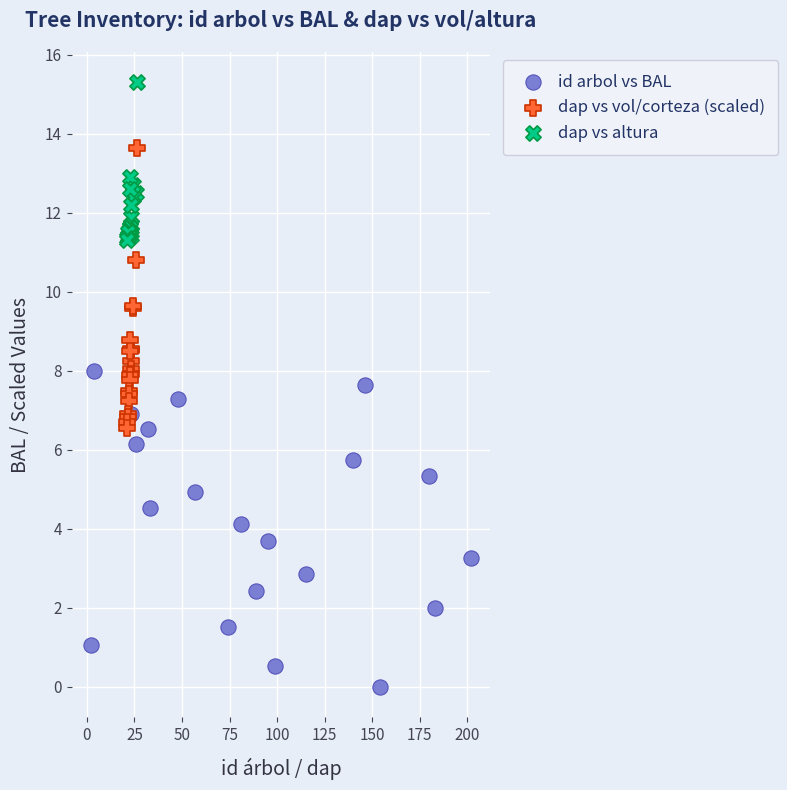

Which series reaches the maximum Y coordinate?

dap vs altura